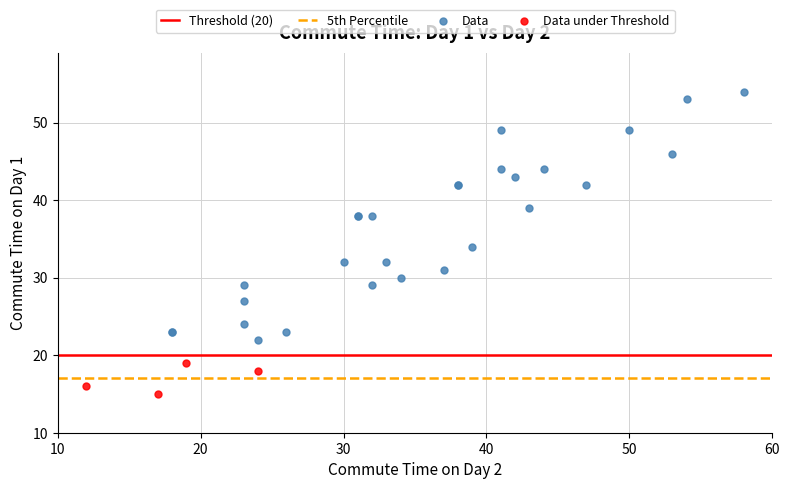

Which series has the largest Y range (max minus min)?

Data